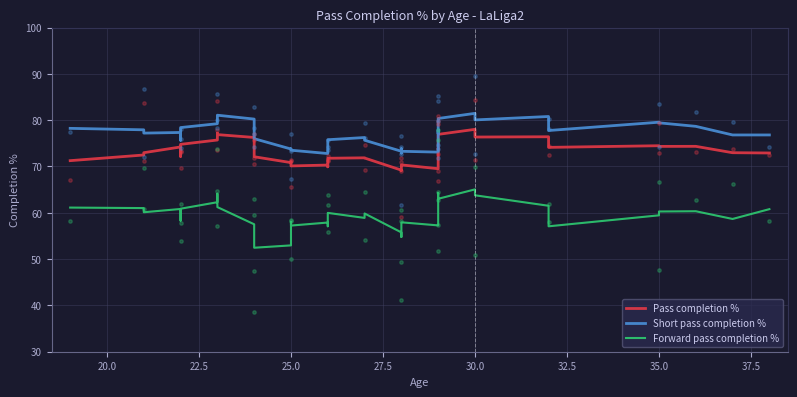

Which series contains the highest Y value?

Short pass completion %